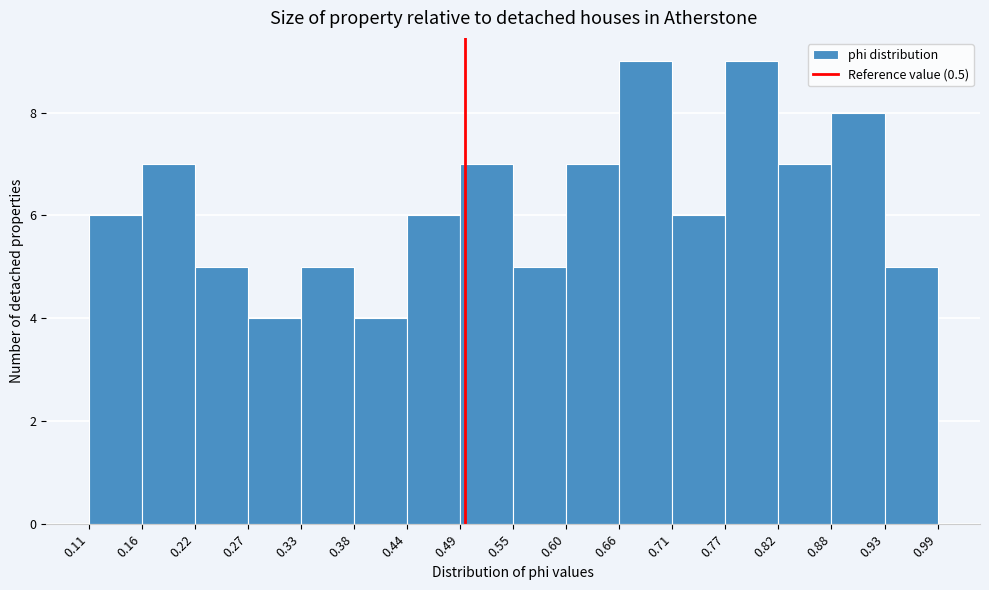

How tall is the bar that spans 0.33 to 0.38 on the x-axis? The values are not printed on the chart, so give them approximately, as read against the axis.

5